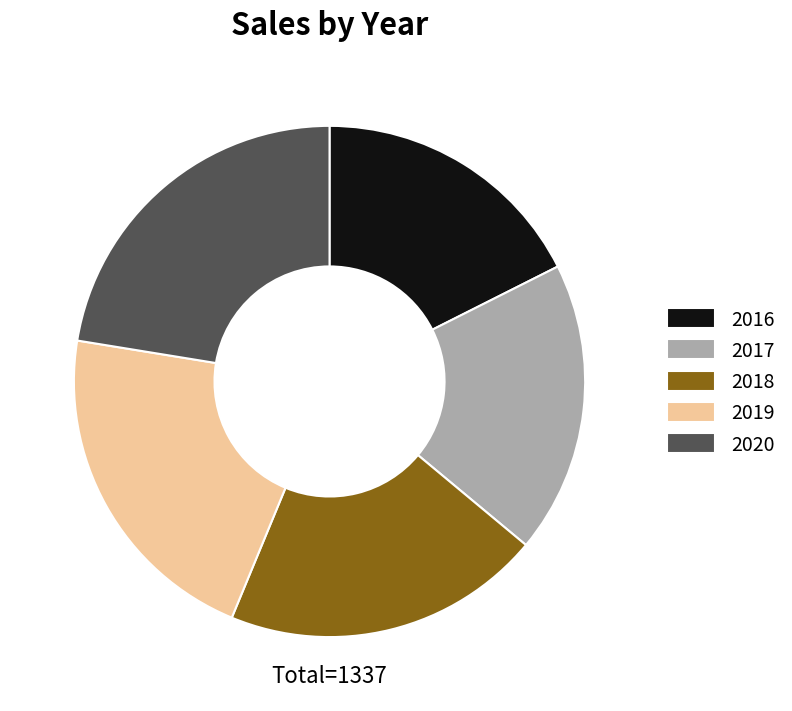

What is the ratio of the value at 2017 to the value at 2020?

0.8